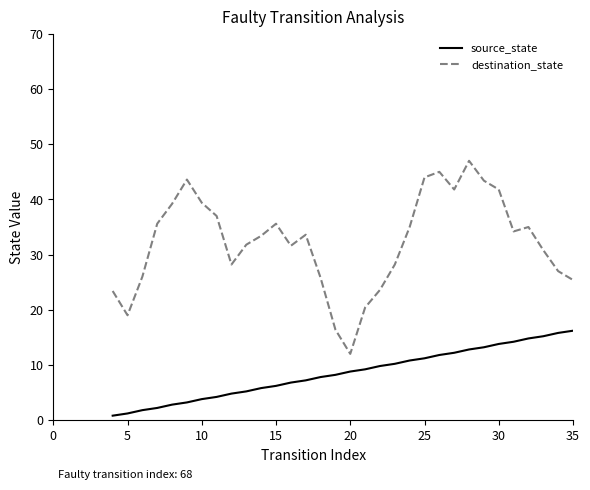

What is the maximum value for source_state?

16.2